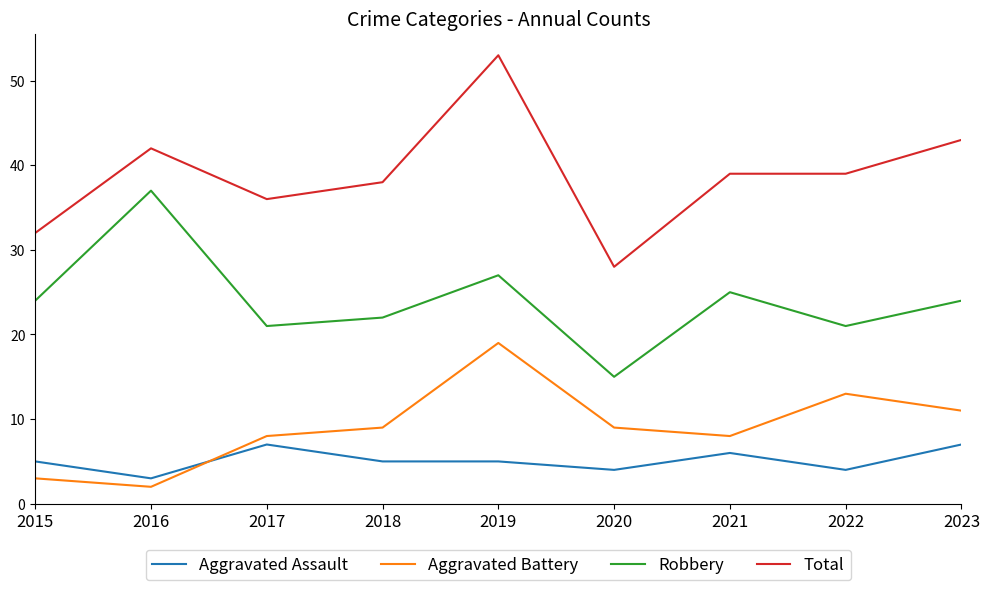

True or false: Aggravated Battery and Total cross at least once.

False